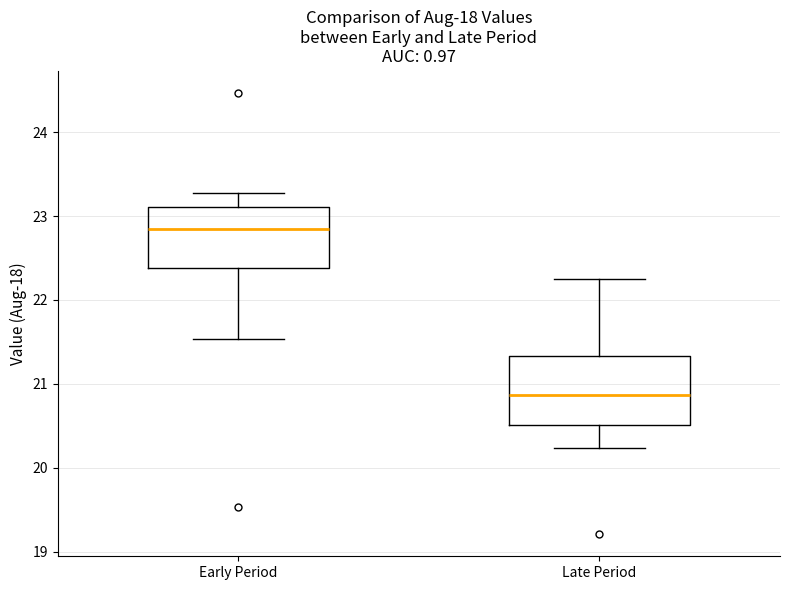

Reading left to right, read every box against the y-axis: the position of its median line, the range the box covers, and the ends of its whiskers. The values are not printed on the chart, so give them approximately, as read against the axis.

Early Period: median 22.8, box 22.4 to 23.1, whiskers 21.5 to 23.3
Late Period: median 20.9, box 20.5 to 21.3, whiskers 20.2 to 22.3